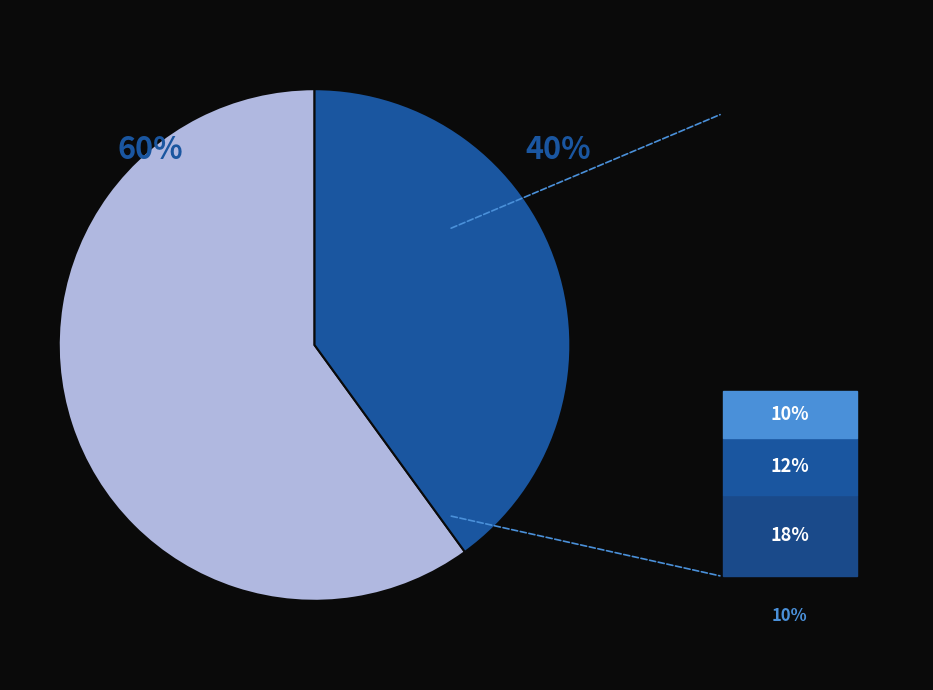

To the nearest percent, what is the difference between the largest and smallest slice percentages?

20%